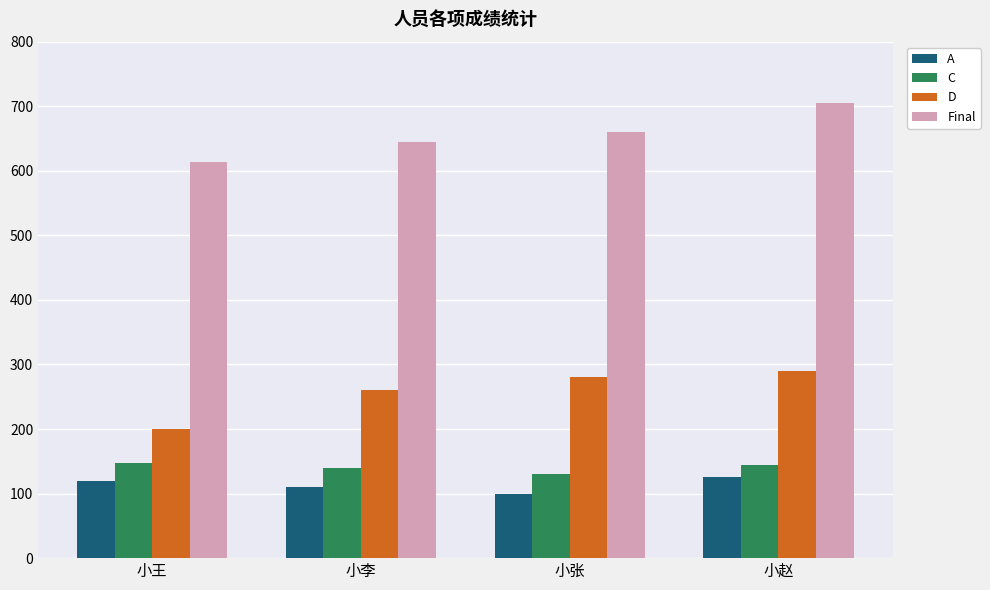

At which label is A closest to 112?

小李